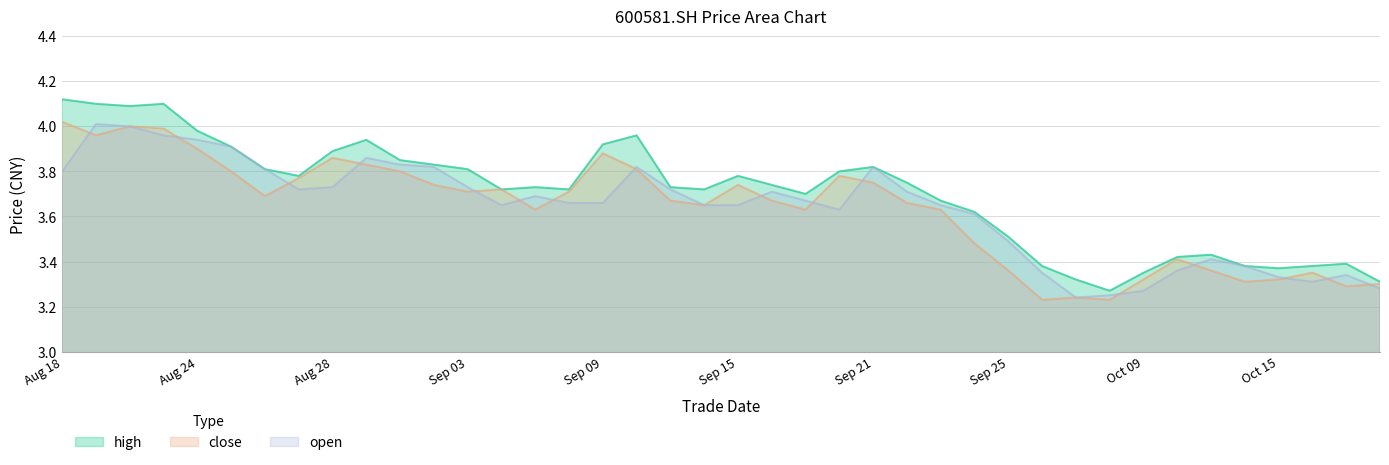

True or false: high and close cross at least once.

False